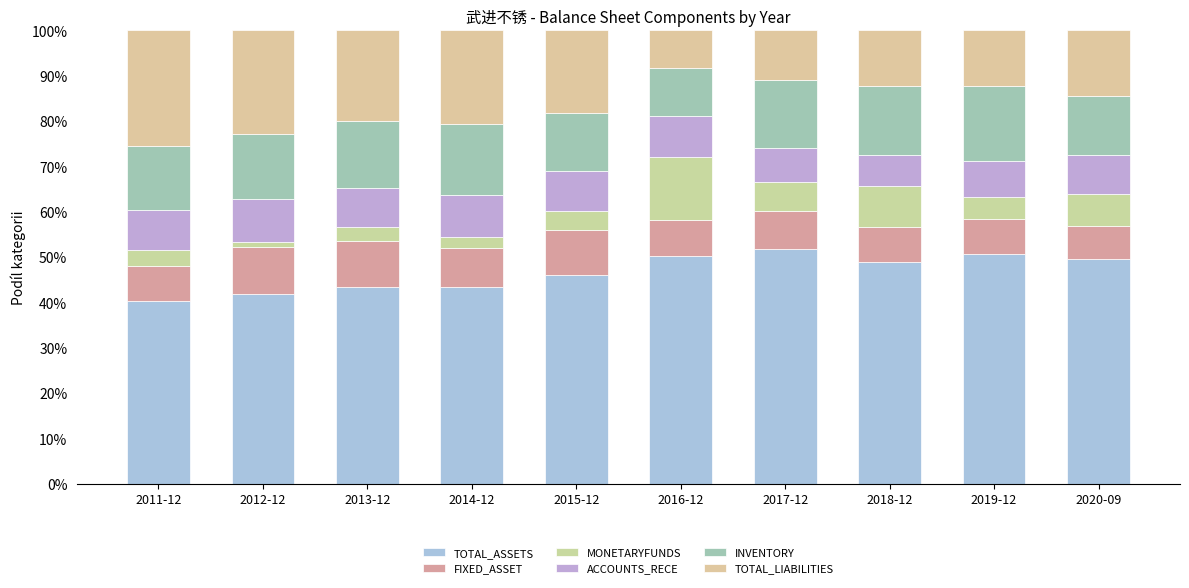

Does the chart contain any negative values?

No